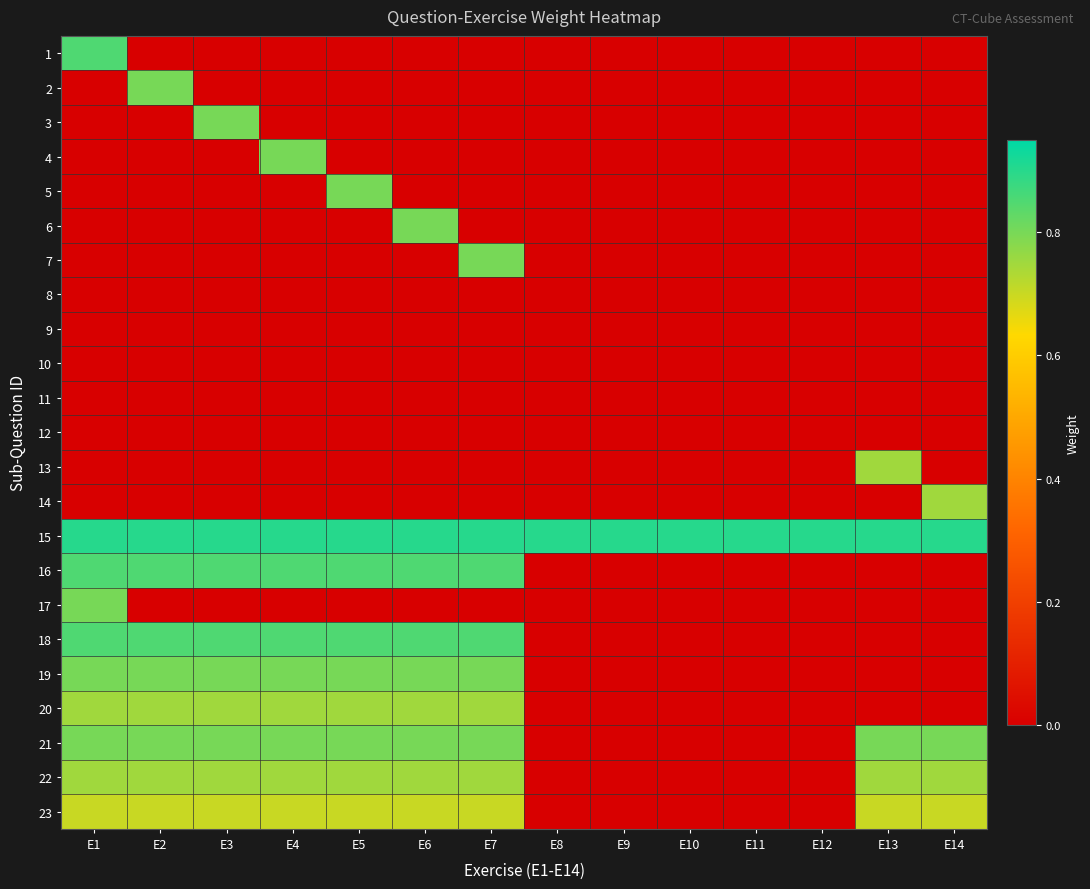

How many distinct data groups are displayed?

23